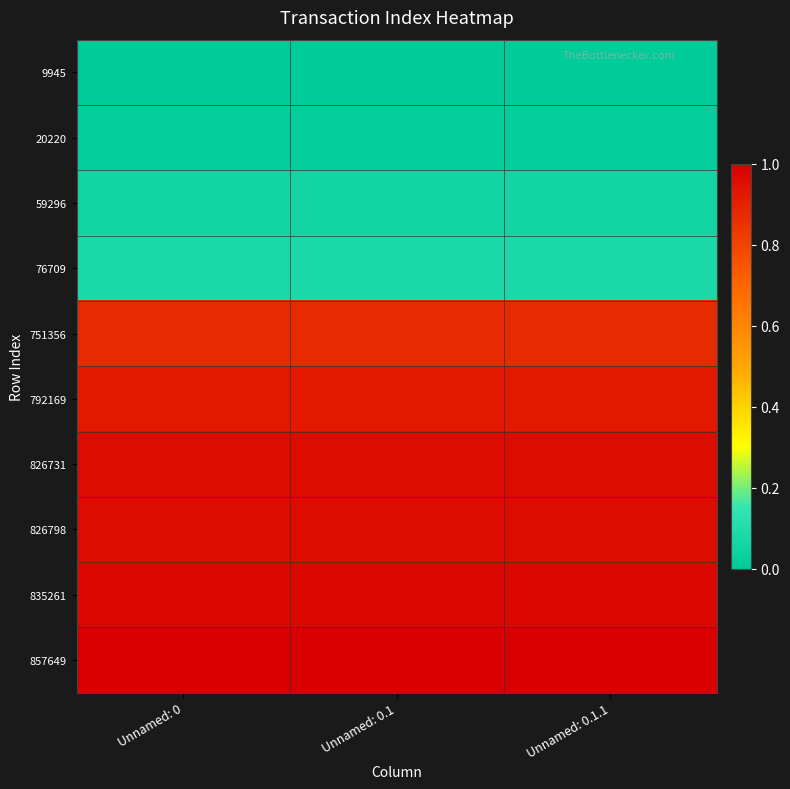

What is the greatest value displayed?

1.0